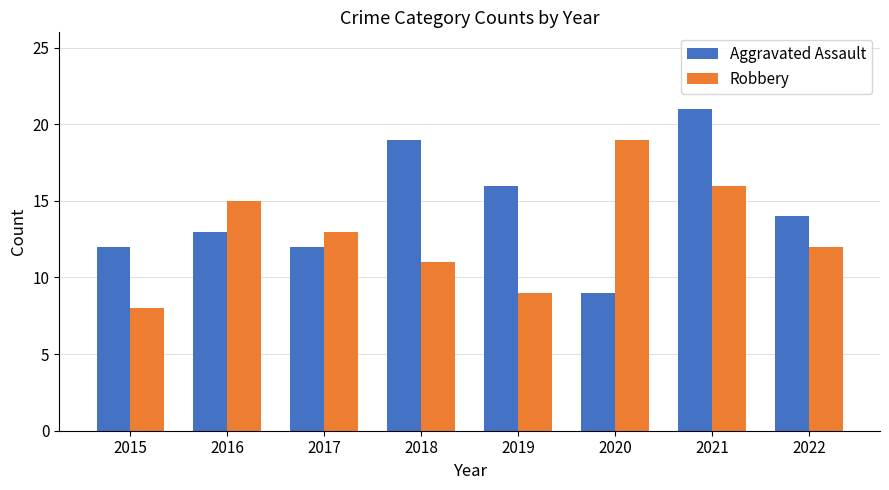

Rank the categories by Robbery value from lowest to highest.

2015, 2019, 2018, 2022, 2017, 2016, 2021, 2020